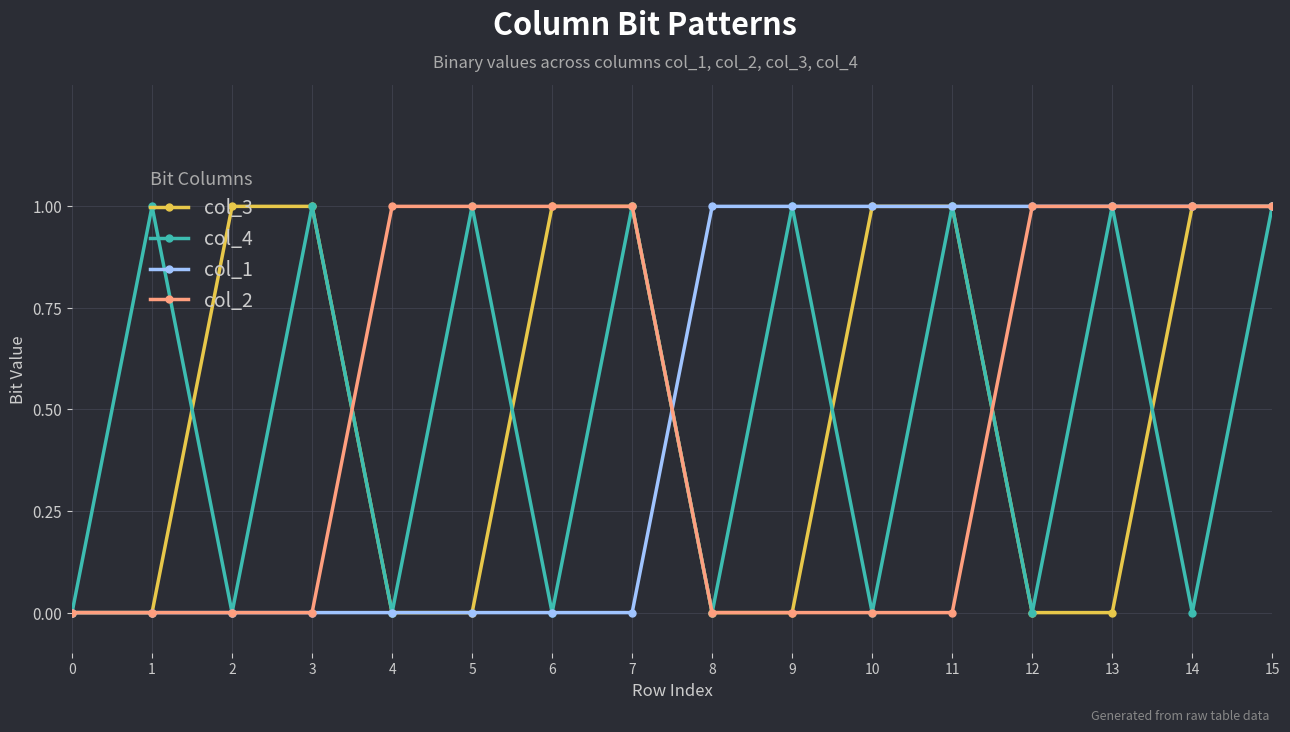

Reading left to right, list all the values displayed in this chart.

col_3: 0=0	1=0	2=1	3=1	4=0	5=0	6=1	7=1	8=0	9=0	10=1	11=1	12=0	13=0	14=1	15=1
col_4: 0=0	1=1	2=0	3=1	4=0	5=1	6=0	7=1	8=0	9=1	10=0	11=1	12=0	13=1	14=0	15=1
col_1: 0=0	1=0	2=0	3=0	4=0	5=0	6=0	7=0	8=1	9=1	10=1	11=1	12=1	13=1	14=1	15=1
col_2: 0=0	1=0	2=0	3=0	4=1	5=1	6=1	7=1	8=0	9=0	10=0	11=0	12=1	13=1	14=1	15=1